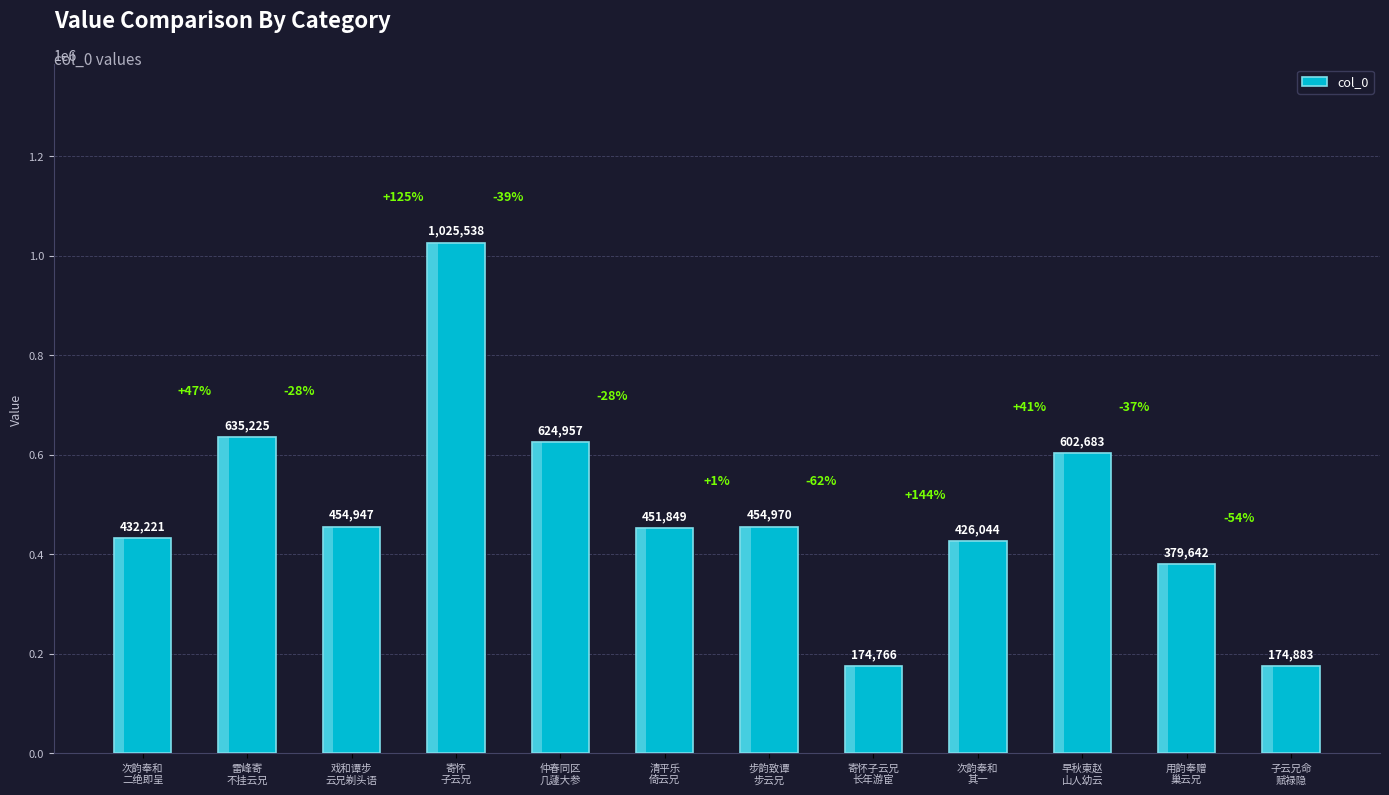

How many bars are there in total?

12